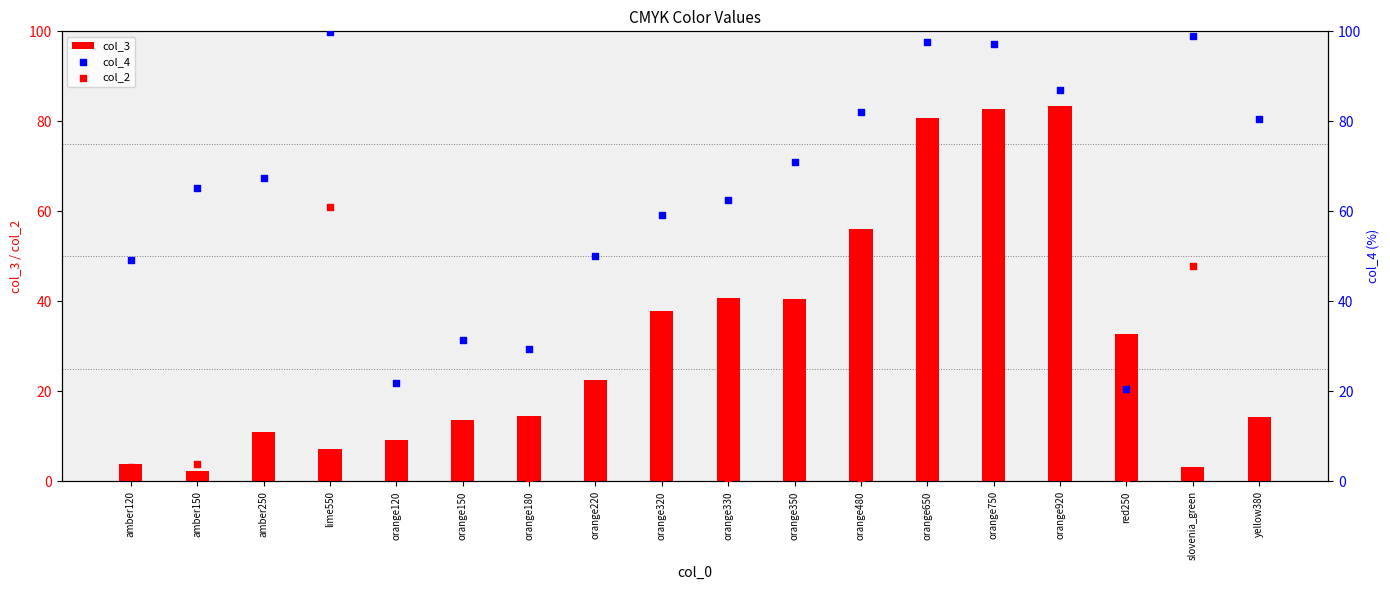

What is the total value across all series at orange330?

104.0